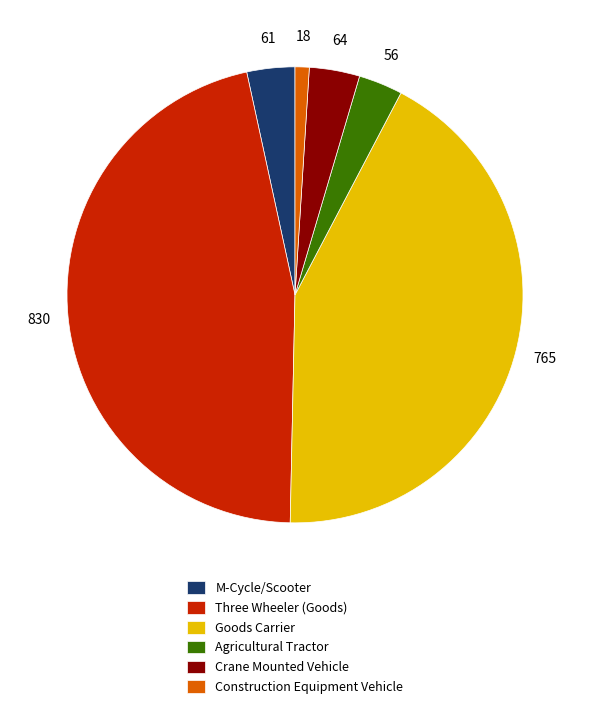

Combined, do Goods Carrier and Three Wheeler (Goods) account for over 50%?

Yes